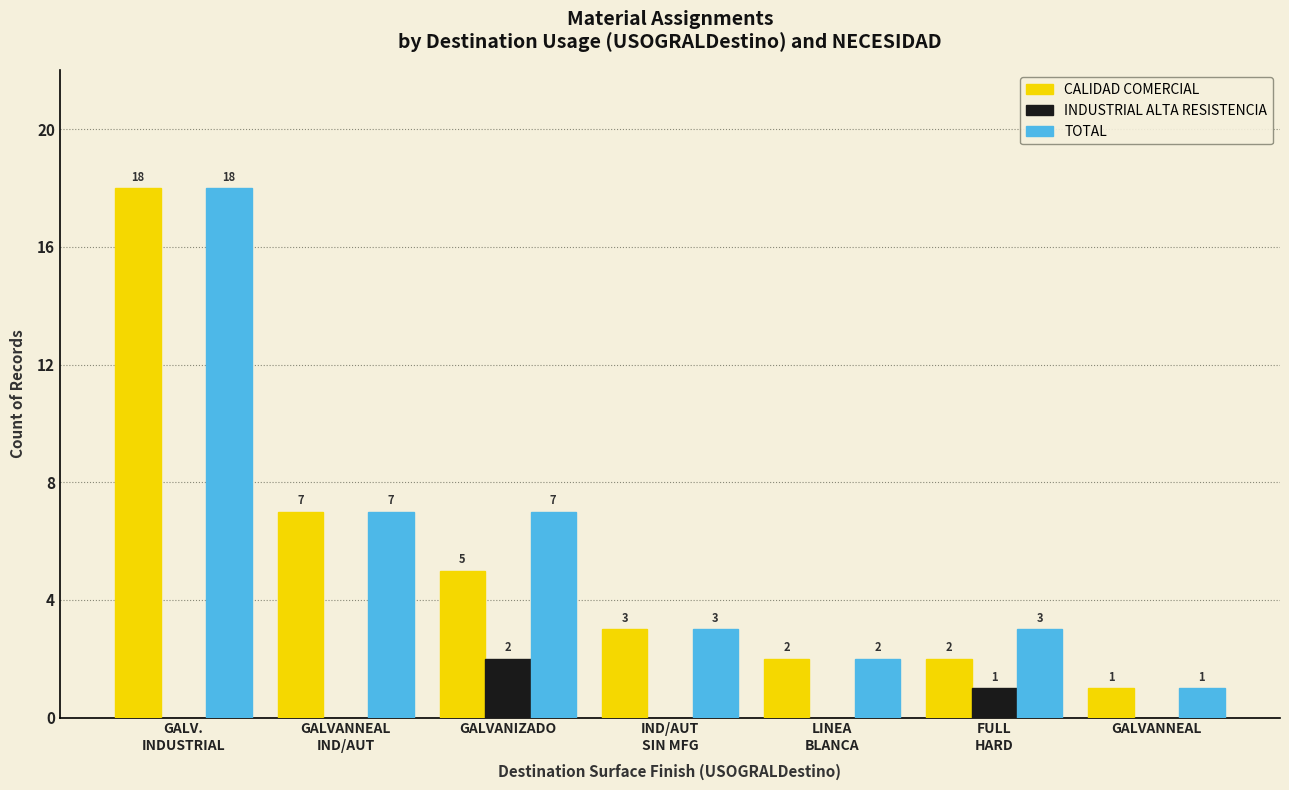

Reading left to right, list all the values displayed in this chart.

CALIDAD COMERCIAL: GALV.
INDUSTRIAL=18	GALVANNEAL
IND/AUT=7	GALVANIZADO=5	IND/AUT
SIN MFG=3	LINEA
BLANCA=2	FULL
HARD=2	GALVANNEAL=1
INDUSTRIAL ALTA RESISTENCIA: GALV.
INDUSTRIAL=0	GALVANNEAL
IND/AUT=0	GALVANIZADO=2	IND/AUT
SIN MFG=0	LINEA
BLANCA=0	FULL
HARD=1	GALVANNEAL=0
TOTAL: GALV.
INDUSTRIAL=18	GALVANNEAL
IND/AUT=7	GALVANIZADO=7	IND/AUT
SIN MFG=3	LINEA
BLANCA=2	FULL
HARD=3	GALVANNEAL=1